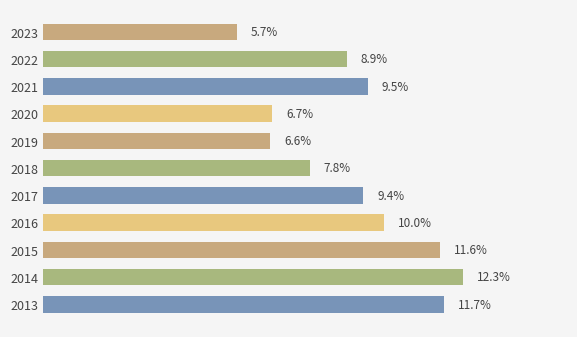

Rank the categories by value from highest to lowest.

2014, 2013, 2015, 2016, 2021, 2017, 2022, 2018, 2020, 2019, 2023